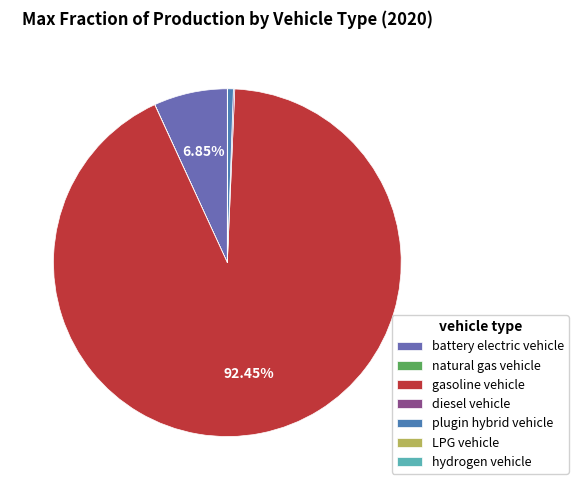

What percentage do gasoline vehicle and plugin hybrid vehicle together represent?

93.0%